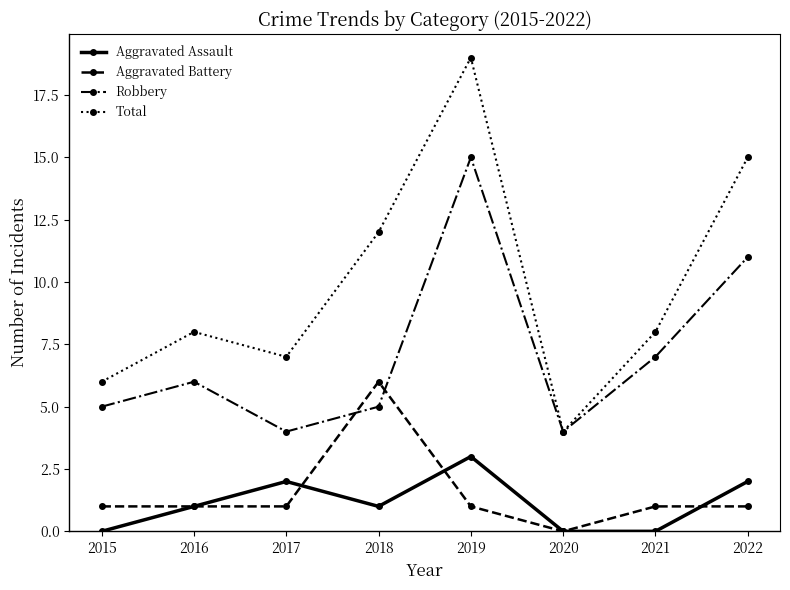

What is the highest value of the Aggravated Assault series?

3